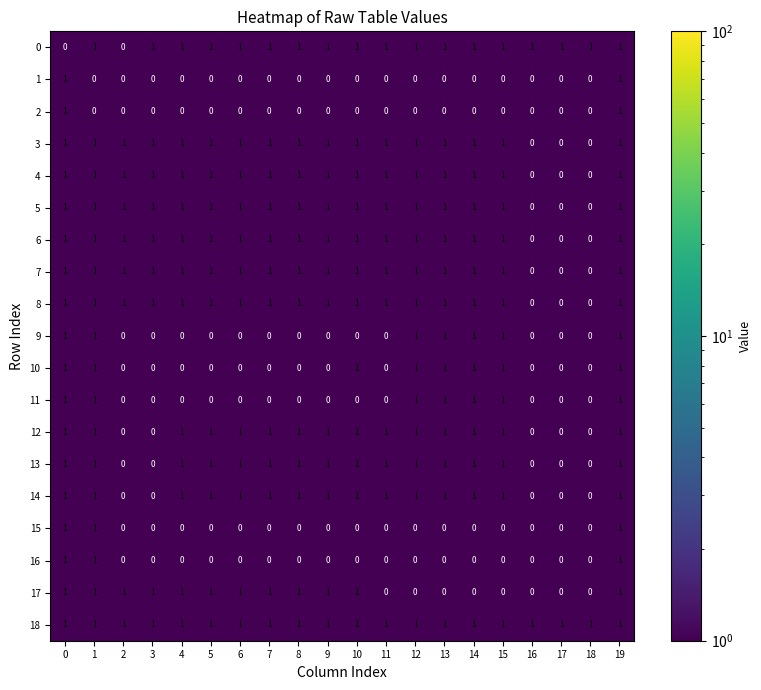

The 17 series shows 0 at 15. True or false?

True